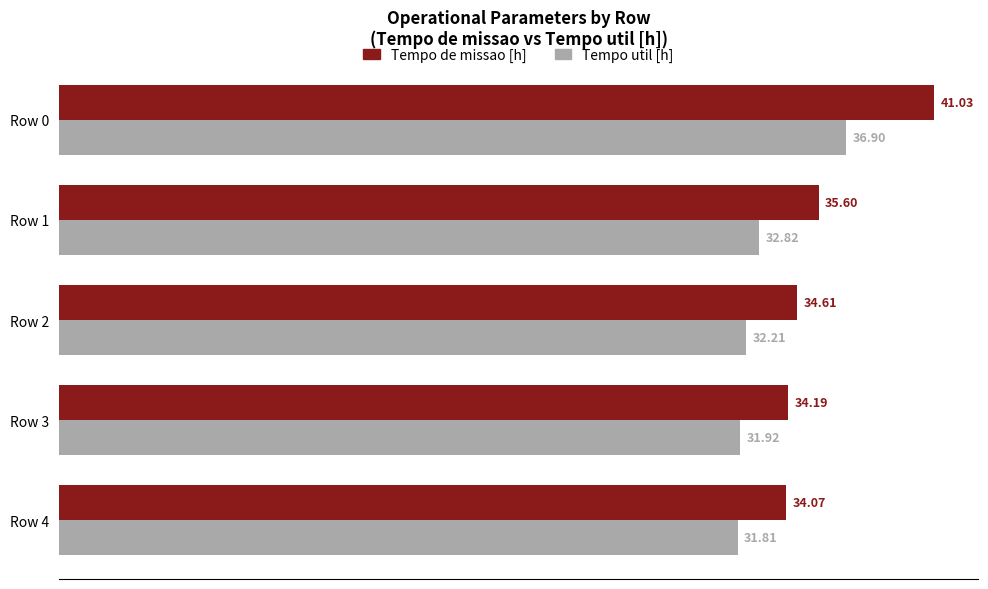

Which series has the widest spread of values?

Tempo de missao [h]